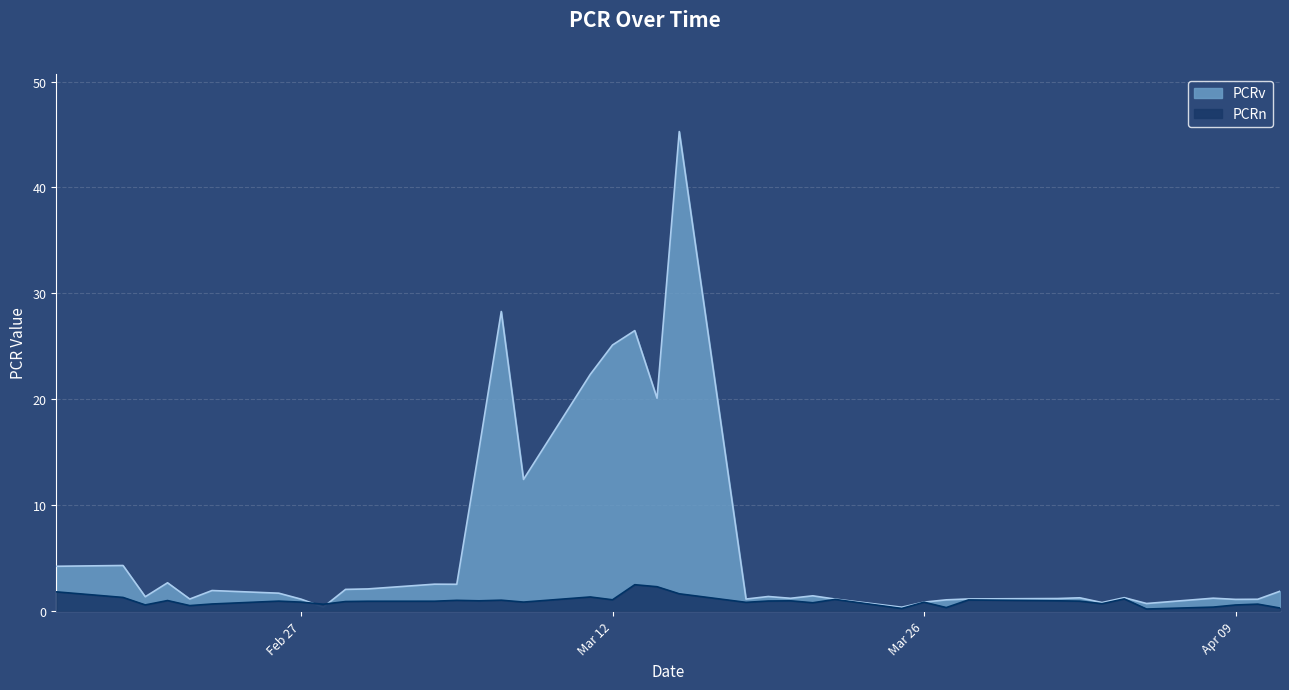

Between 2024-04-10 and 2024-02-16, which is larger?

2024-02-16